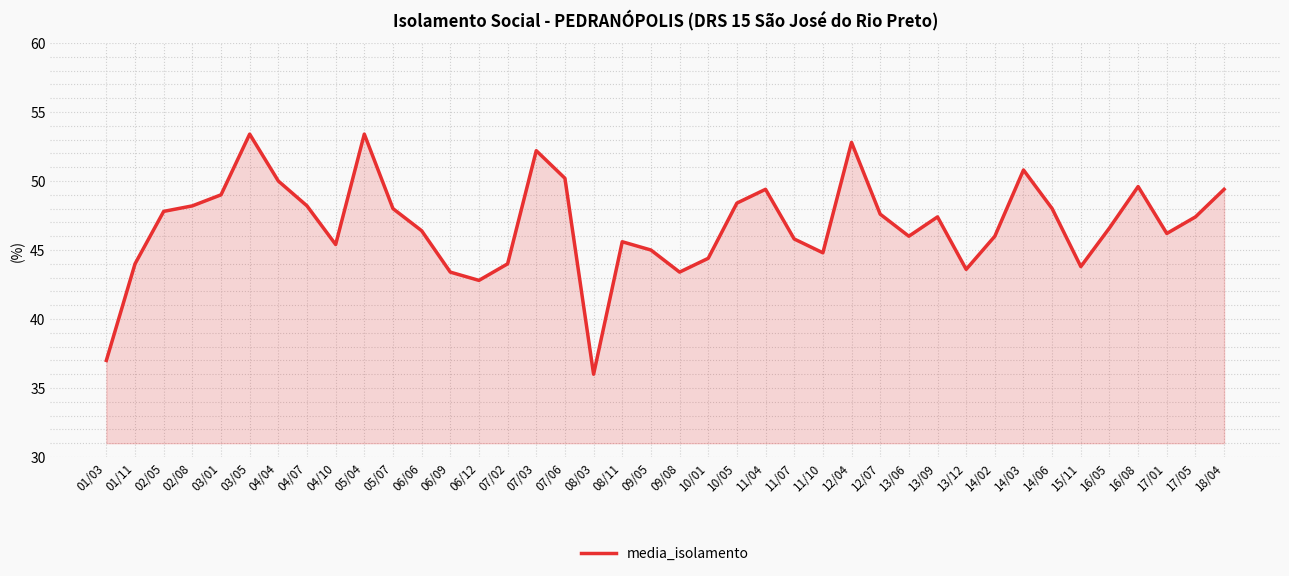

Is it true that the value at 18/04 is 12.1?

False